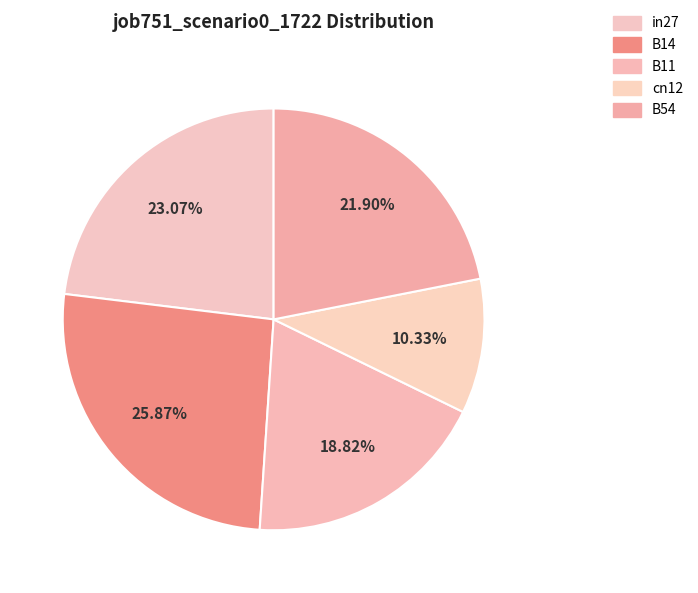

Does in27 account for over 50% of the chart?

No